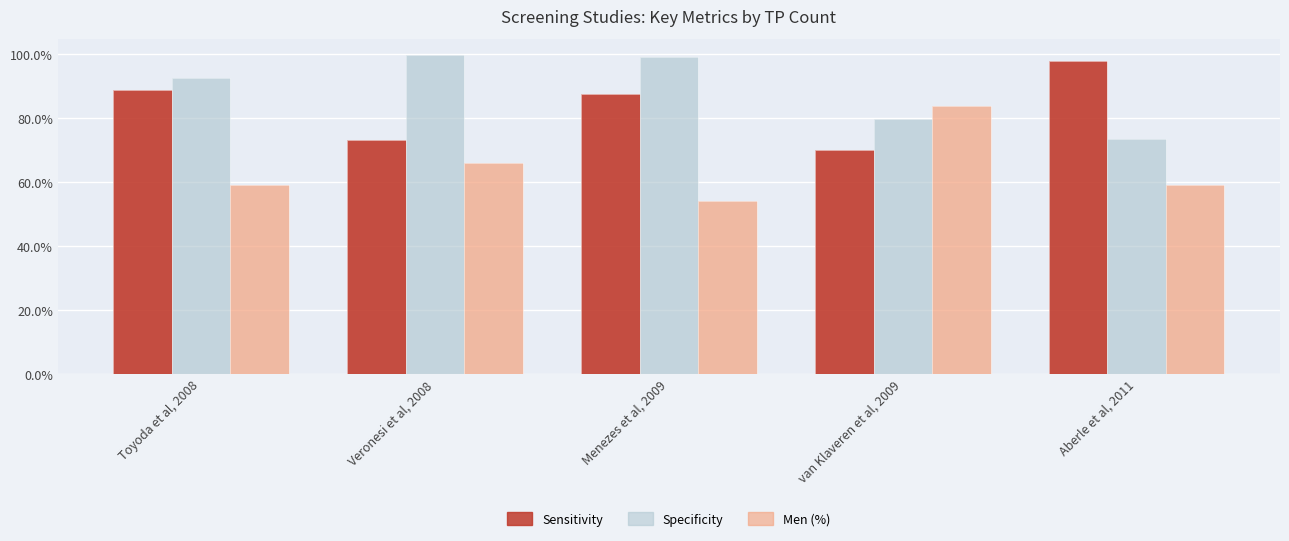

What is the smallest value displayed?

54.0